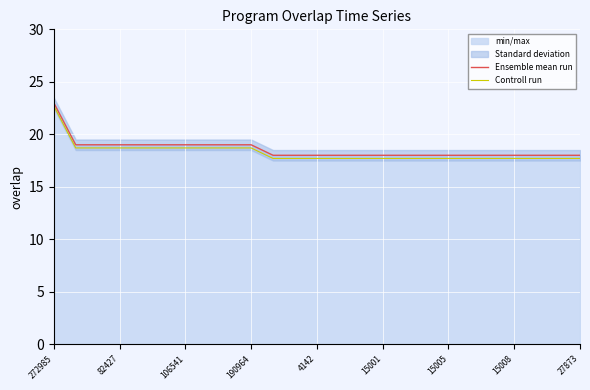

Does the chart display data point markers on the line(s)?

No